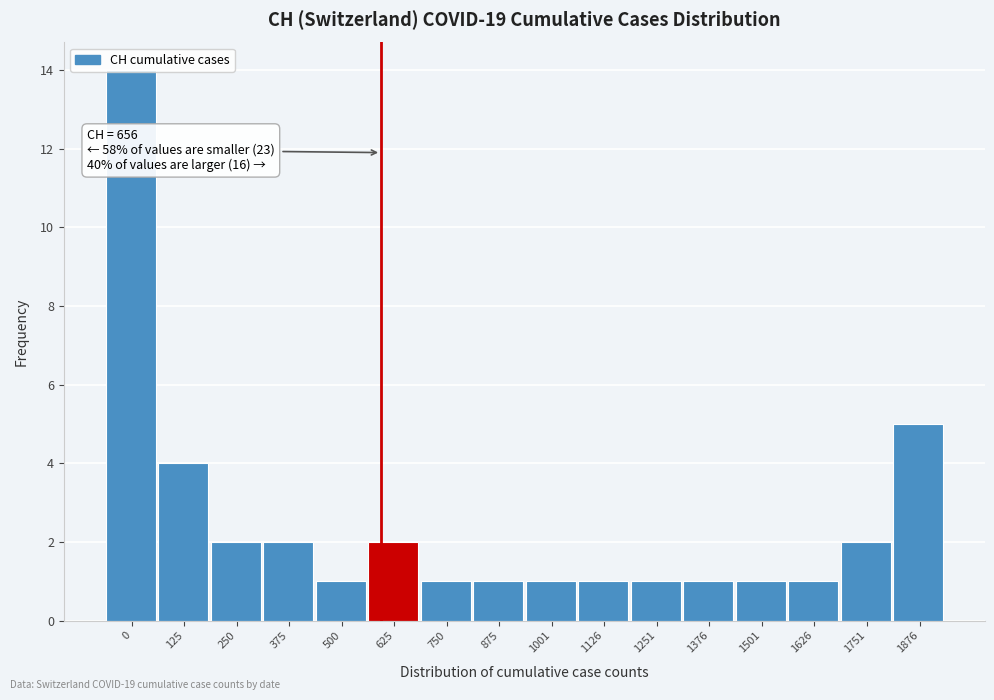

What is the value of the 7th bar from the left?

1